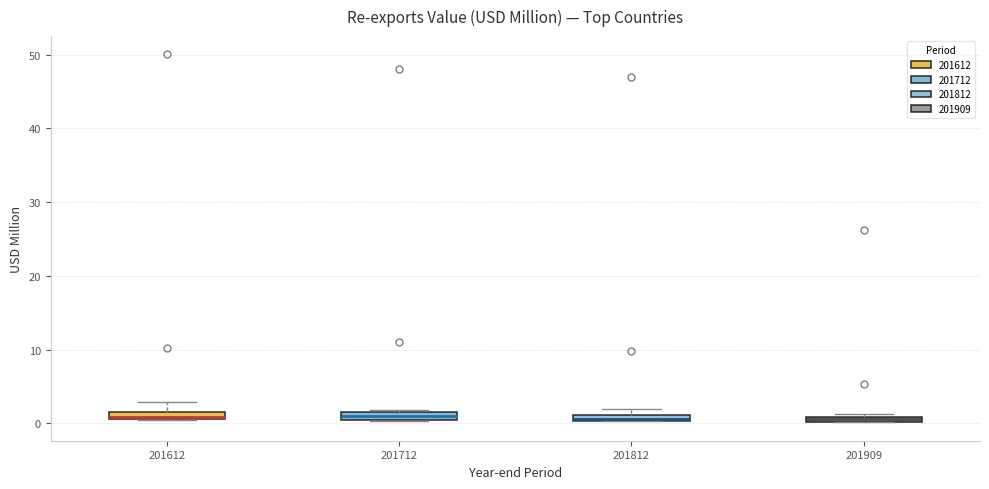

Where is the upper edge of the box at x = 201712 on the y-axis? The values are not printed on the chart, so give them approximately, as read against the axis.

2